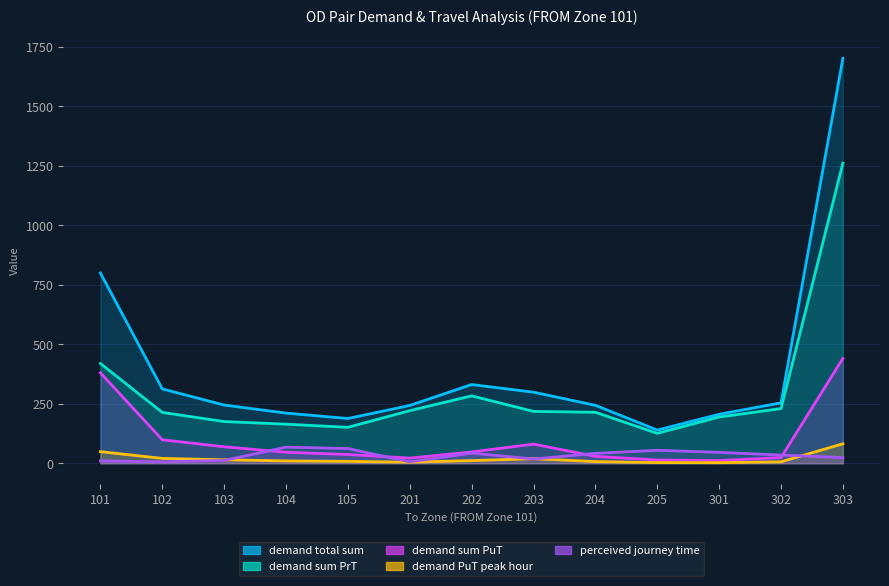

What is the maximum value for perceived journey time?

68.0